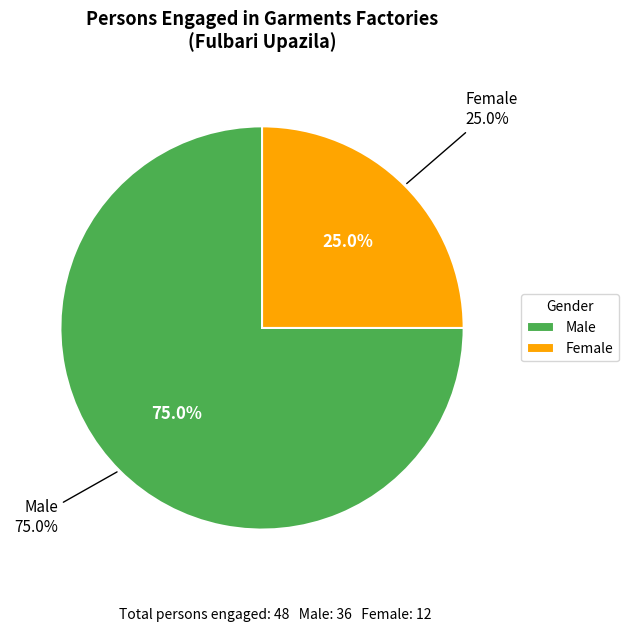

Is it true that Female is 25% of the pie?

True